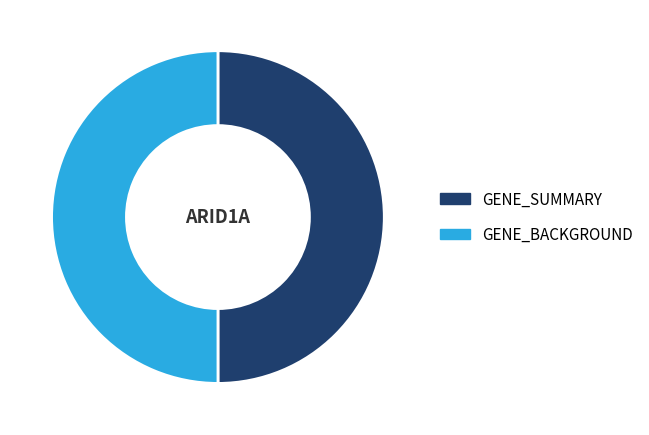

How many slices are in this pie chart?

2